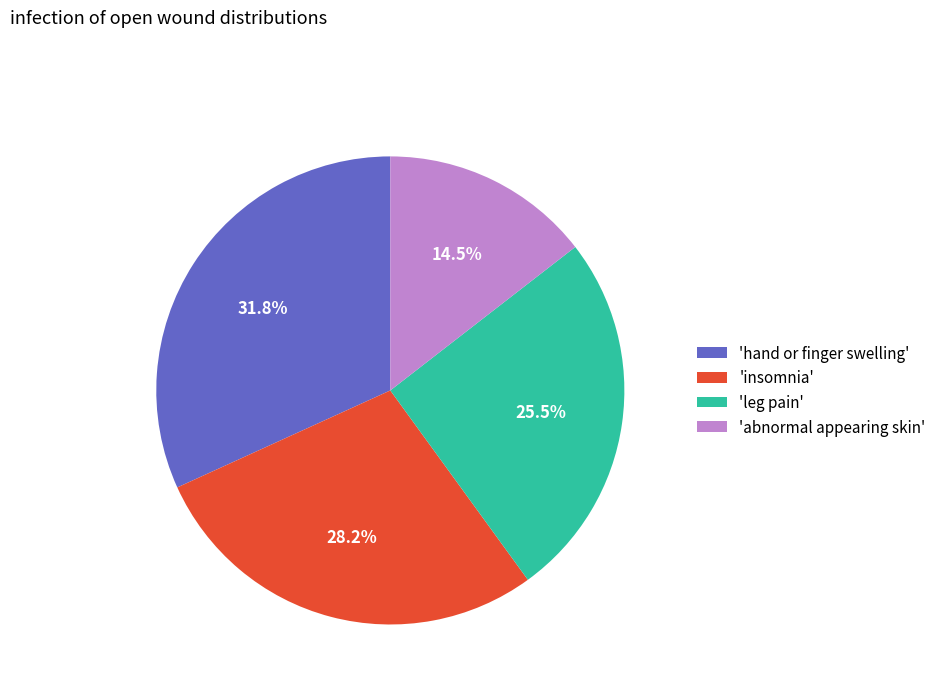

Is there any slice that represents more than half of the pie?

No